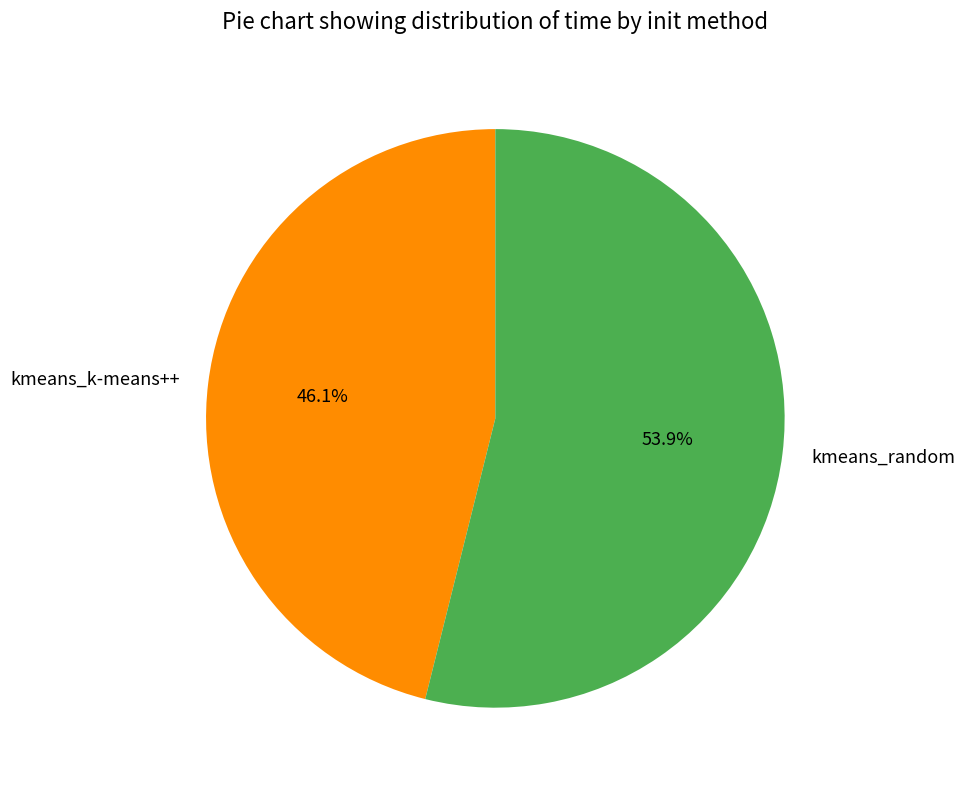

To the nearest percent, what is the average slice percentage?

50%